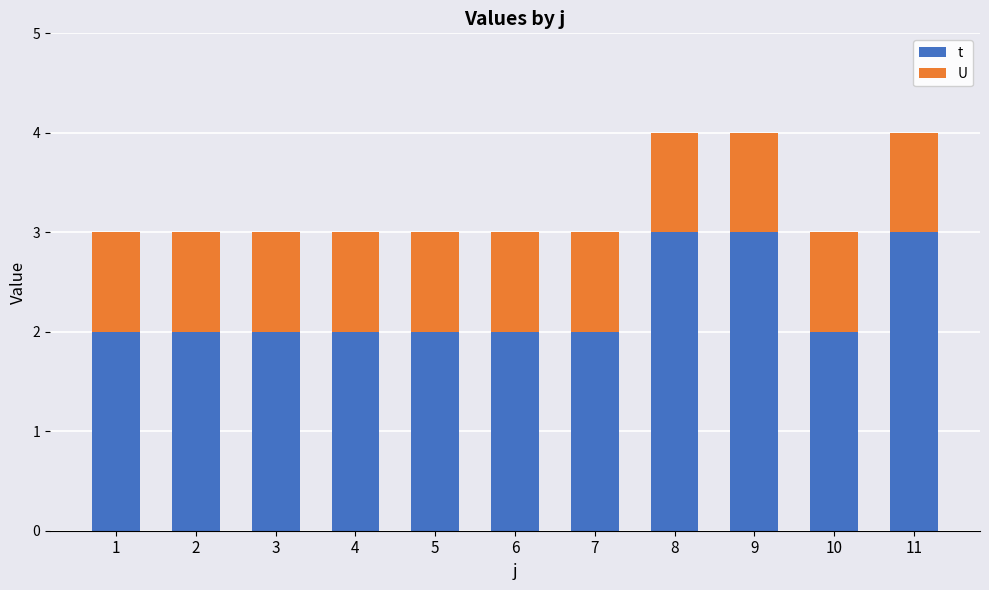

What is the highest value of the t series?

3